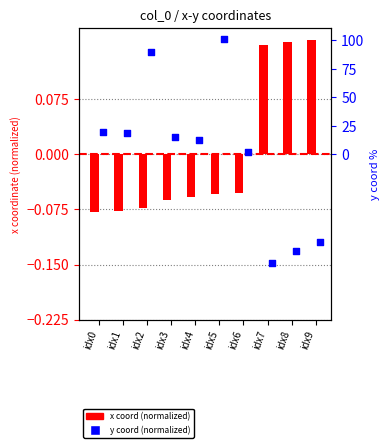

Which series contains the highest Y value?

y coord (normalized)